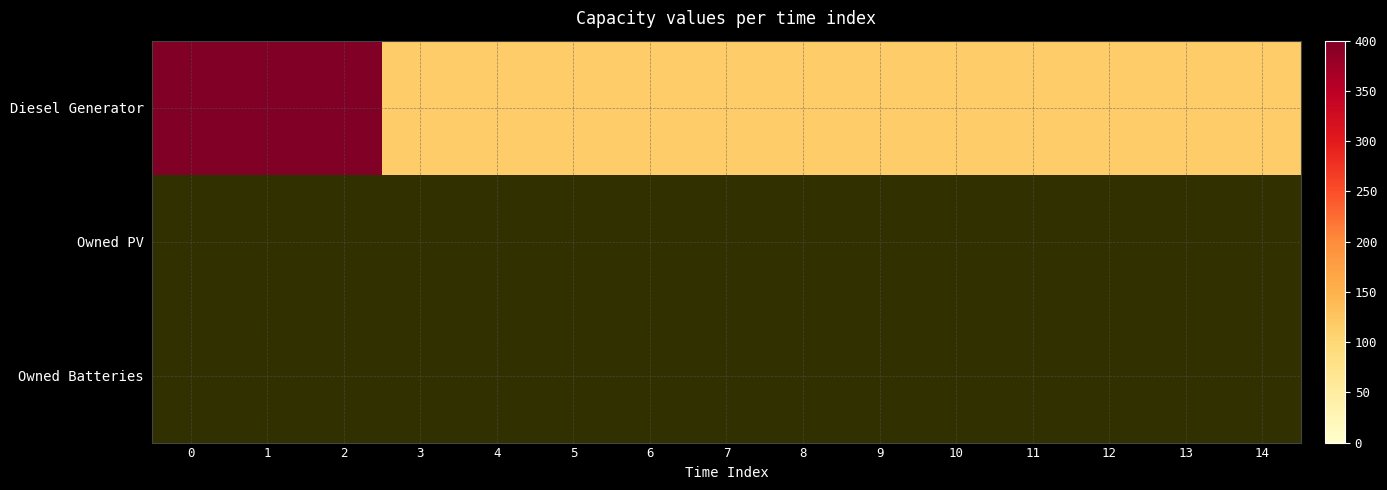

The Owned PV series shows 1.0 at 2. True or false?

True